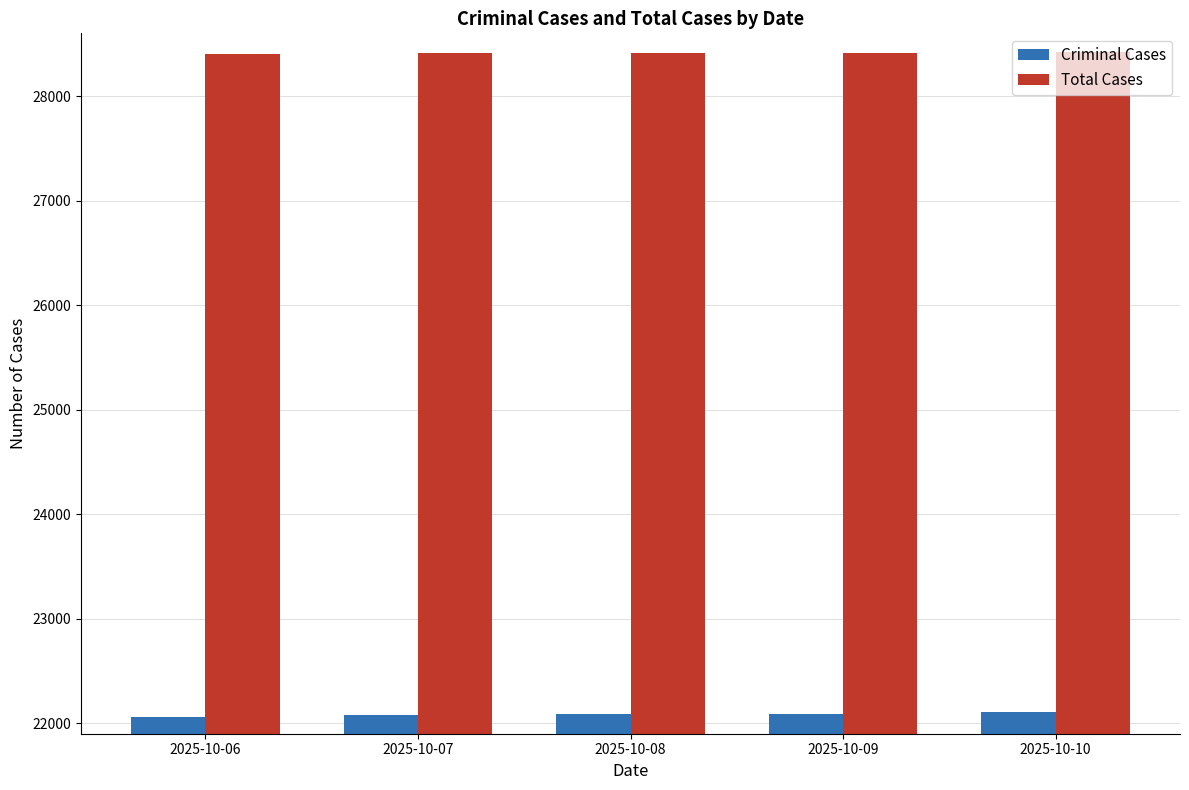

Which series has the largest total across all categories?

Total Cases